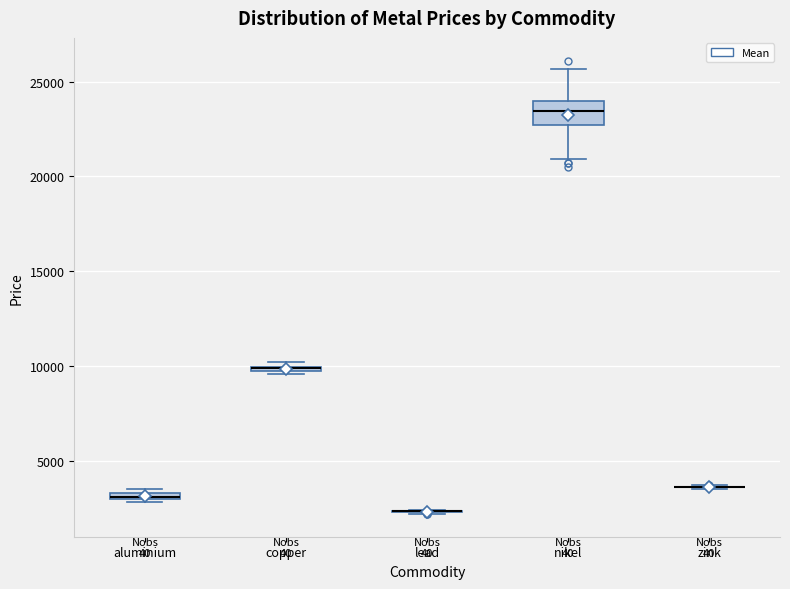

Comparing the boxes themselves (not the whiskers), which one is the tallest?

nikel